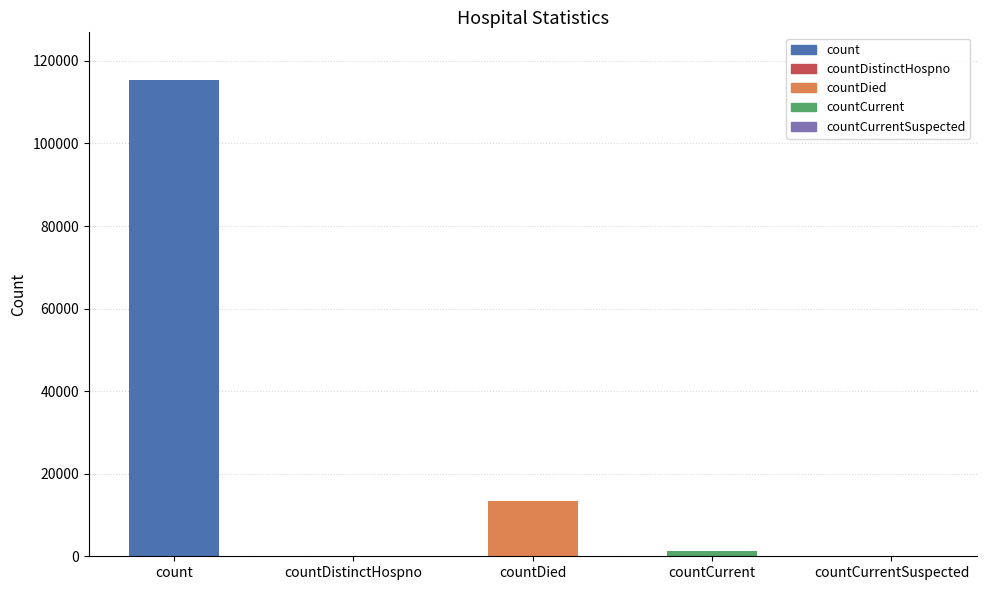

Reading right to left, transcribe all the data shown in this chart.

0	1383	13343	0	115379